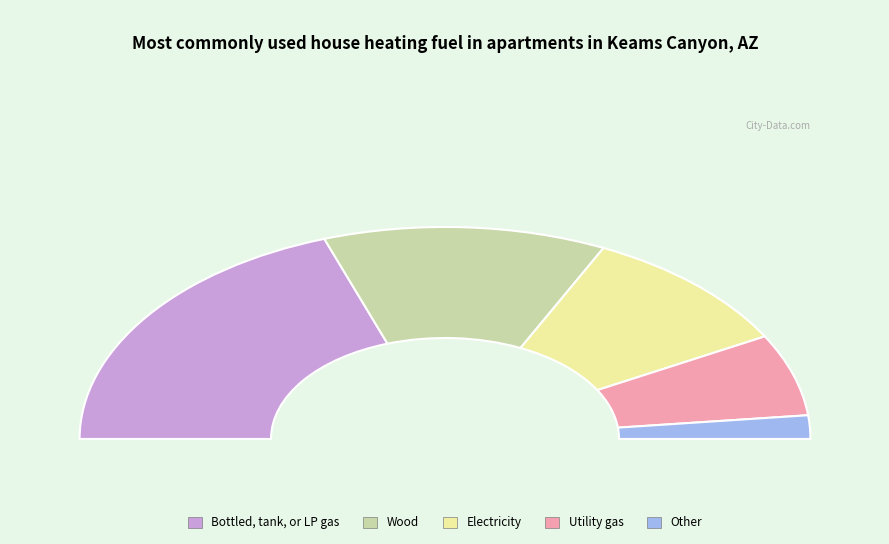

To the nearest percent, what is the difference between the largest and smallest slice percentages?

36%